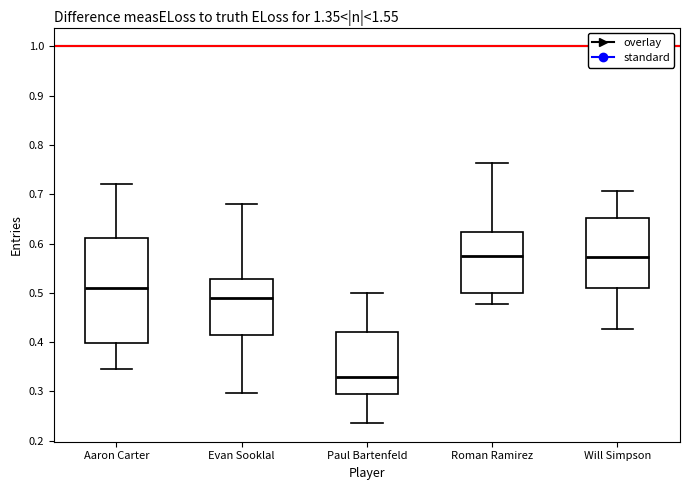

Where does the upper whisker of the box for Roman Ramirez end on the y-axis? The values are not printed on the chart, so give them approximately, as read against the axis.

0.76